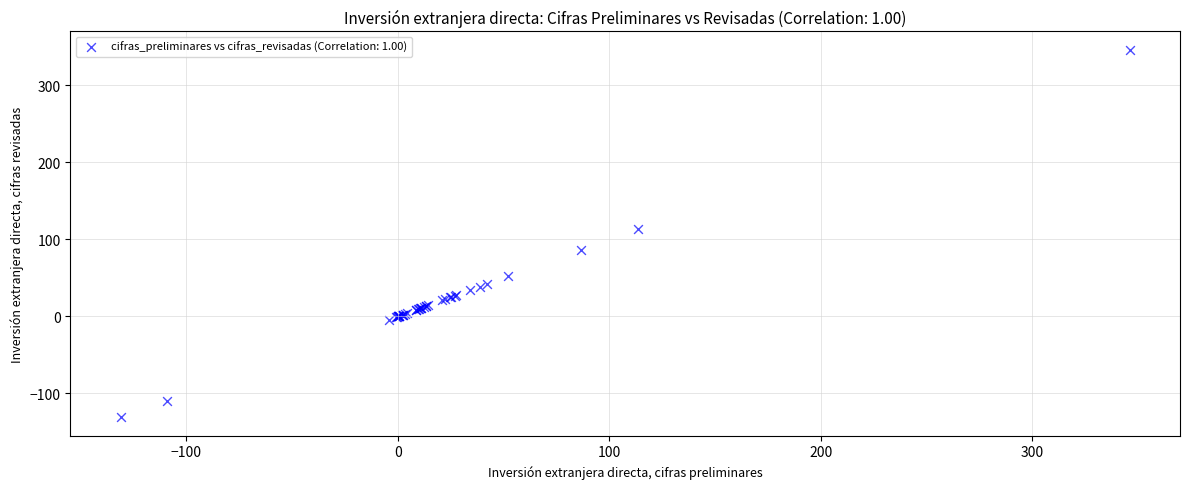

What Y value in the scatter plot is closest to 107?

113.8